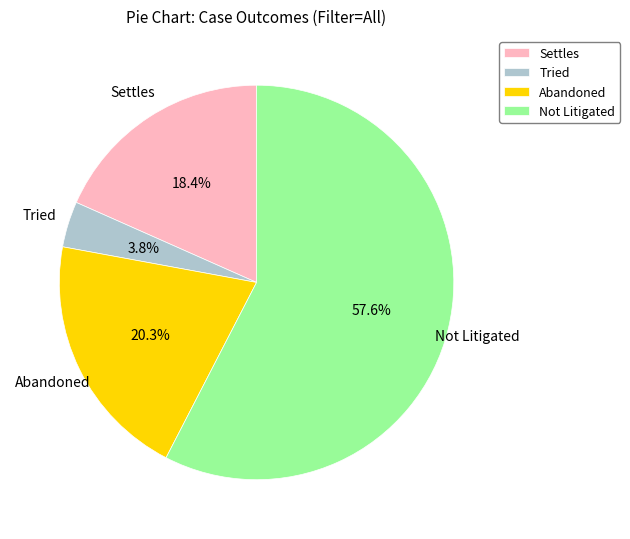

To the nearest percent, what is the average slice percentage?

25%